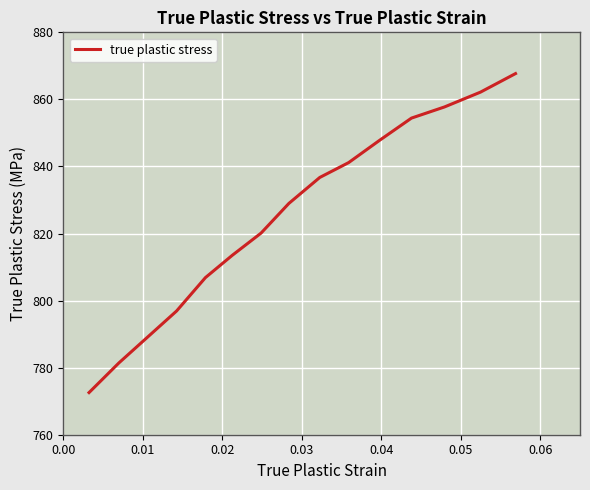

What is the greatest value displayed?

867.7